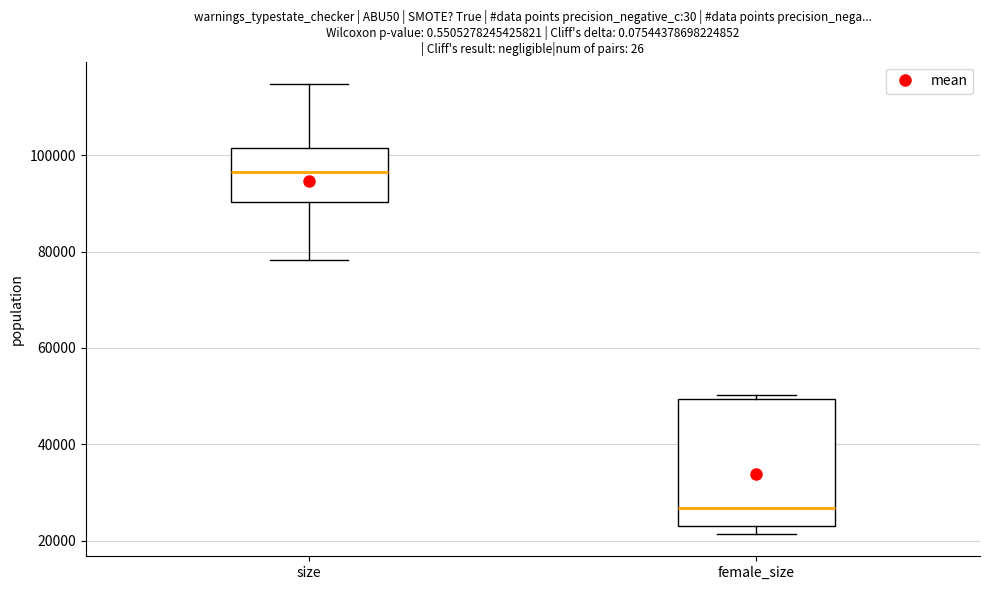

Reading left to right, read every box against the y-axis: the position of its median line, the range the box covers, and the ends of its whiskers. The values are not printed on the chart, so give them approximately, as read against the axis.

size: median 96000, box 90000 to 102000, whiskers 78000 to 114000
female_size: median 26000, box 24000 to 50000, whiskers 22000 to 50000 (just above the box's upper edge)